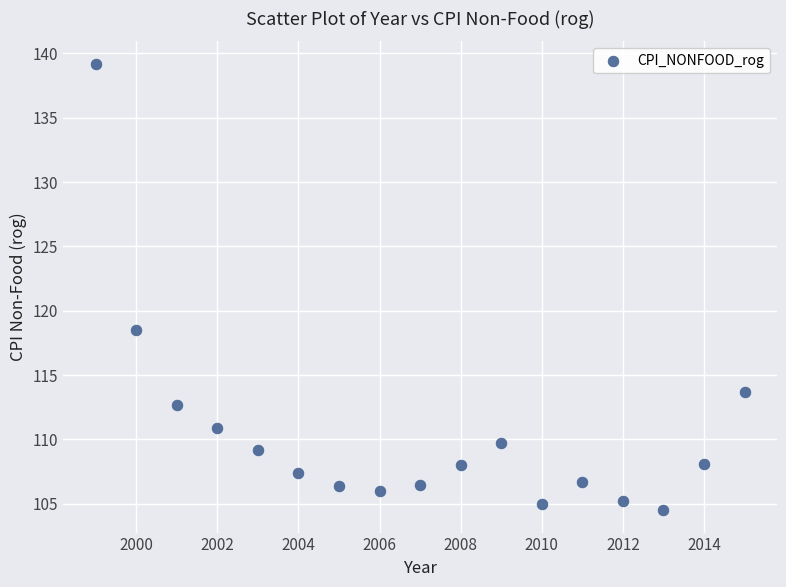

What Y value in the scatter plot is closest to 121?

118.5